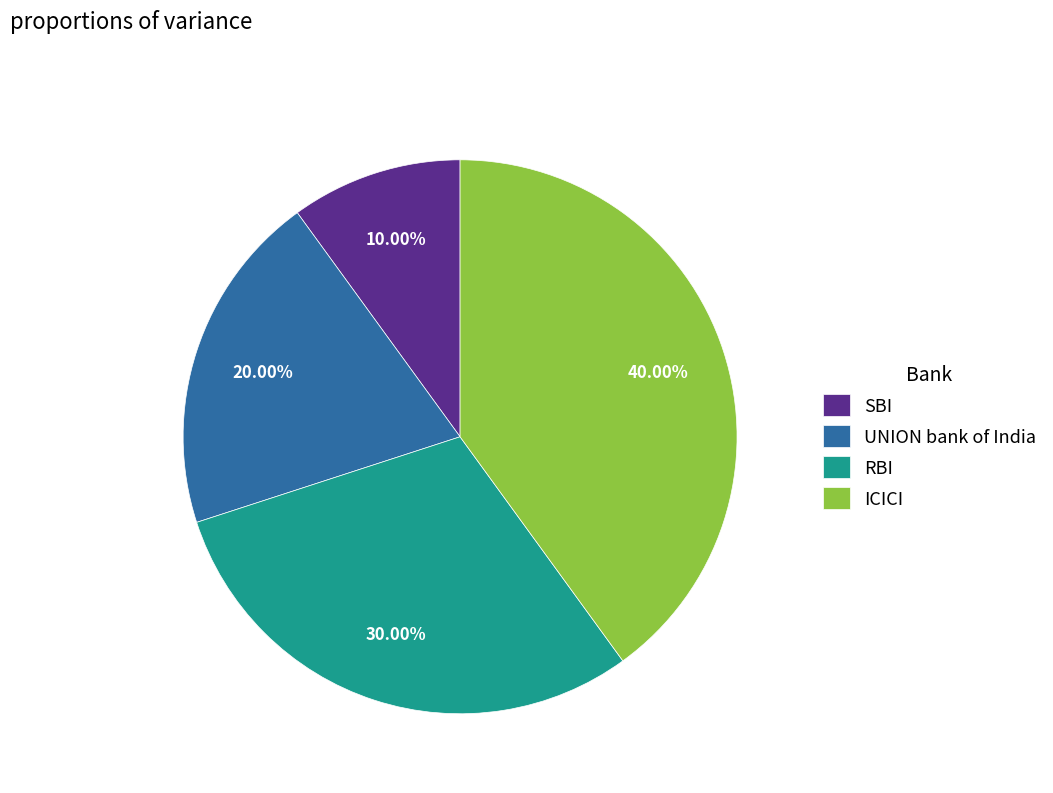

To the nearest percent, what is the difference between the largest and smallest slice percentages?

30%